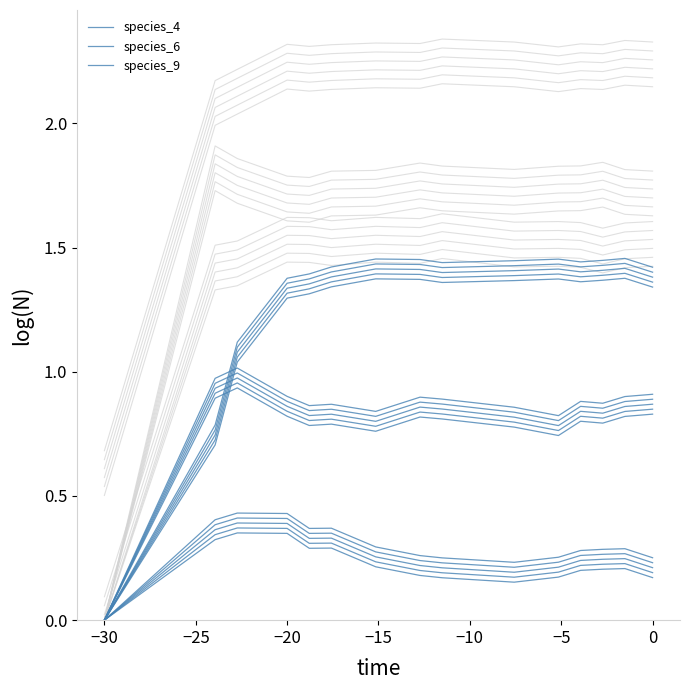

True or false: species_6 has more than 0 interior local peaks.

True